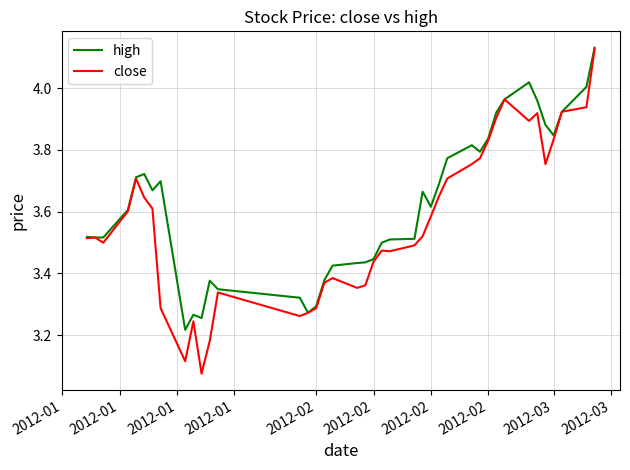

Which series has the largest total across all categories?

high